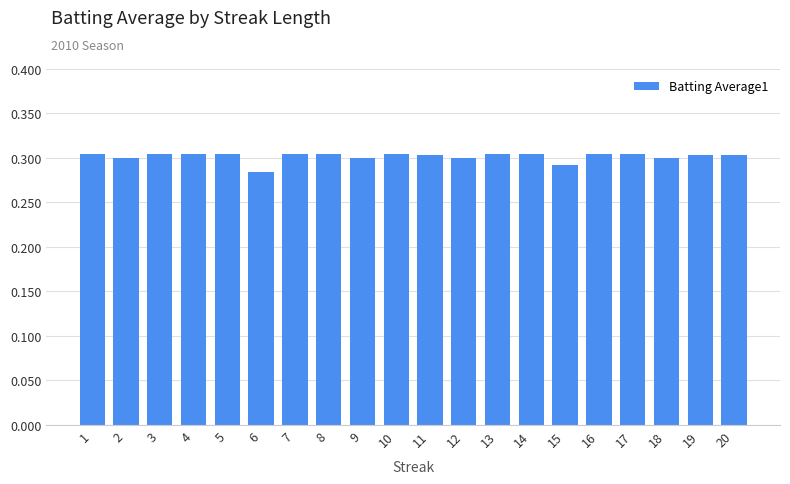

How many values are between 0 and 1?

20